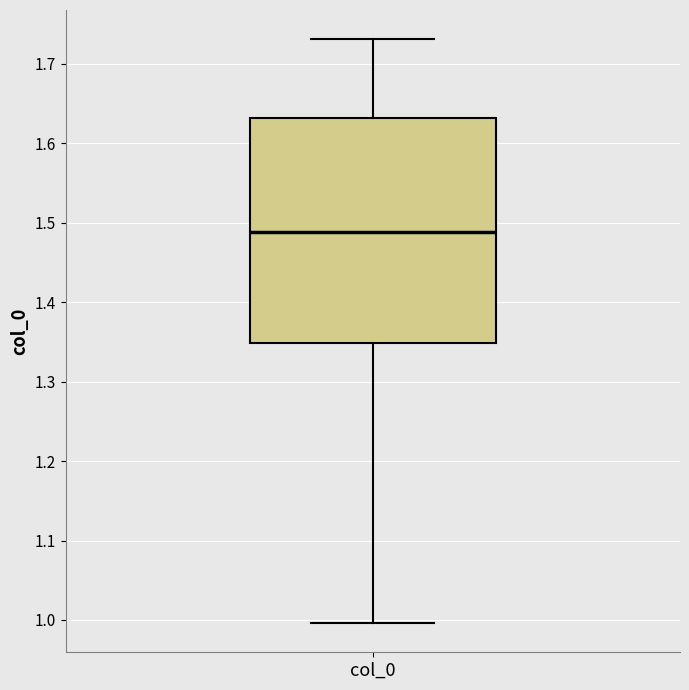

Read this box plot against the y-axis: the position of the median line, the range covered by the box, and the ends of both whiskers. The values are not printed on the chart, so give them approximately, as read against the axis.

median 1.49, box 1.35 to 1.63, whiskers 1.00 to 1.73